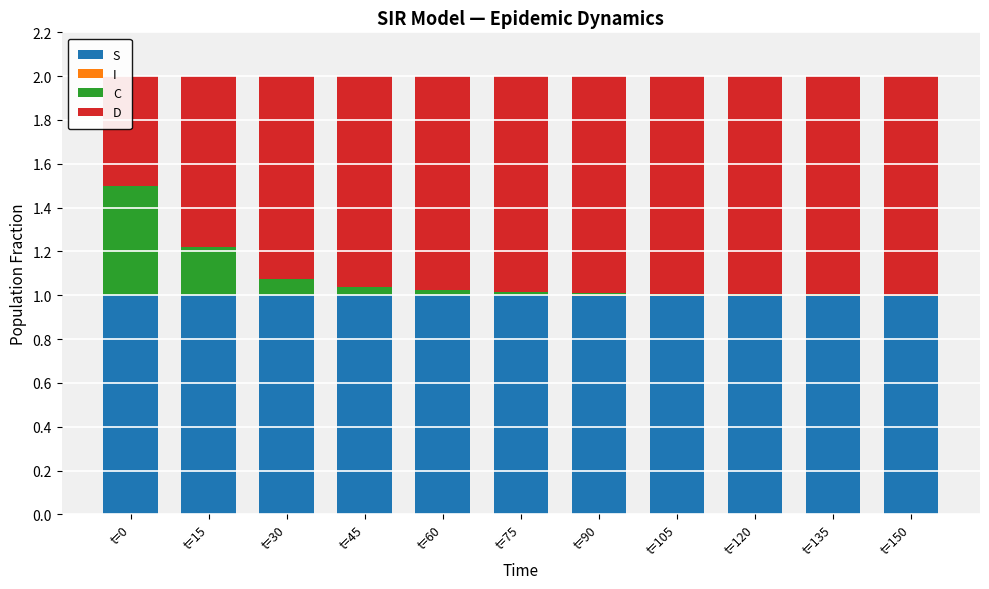

What is the highest value of the D series?

1.0